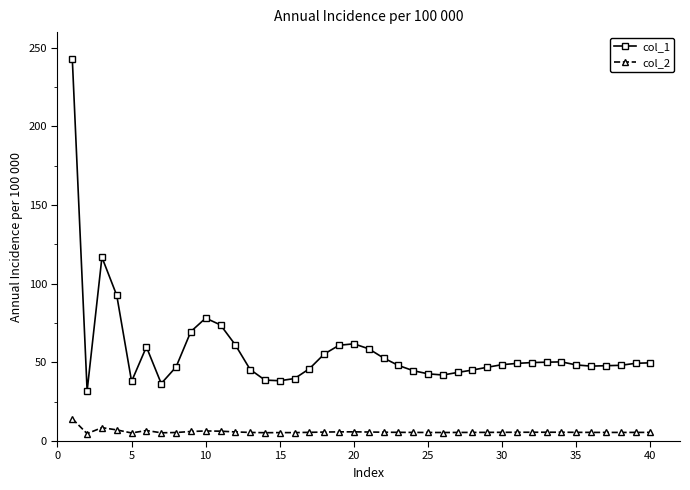

True or false: col_1 and col_2 intersect in this chart.

False